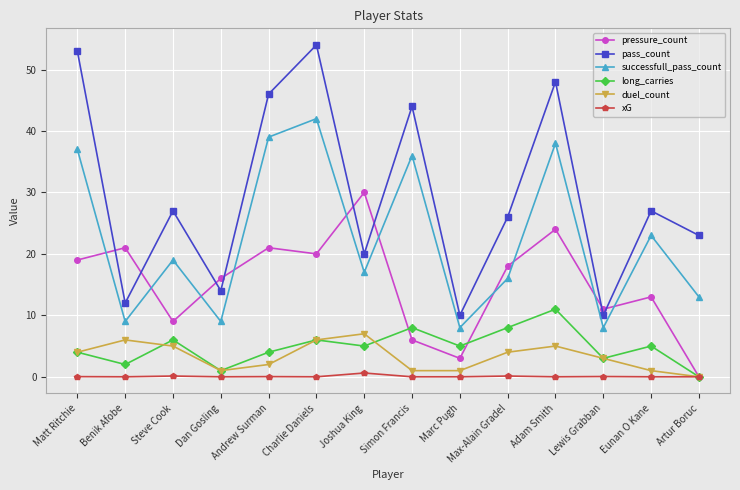

Count the number of categories in the chart.

14